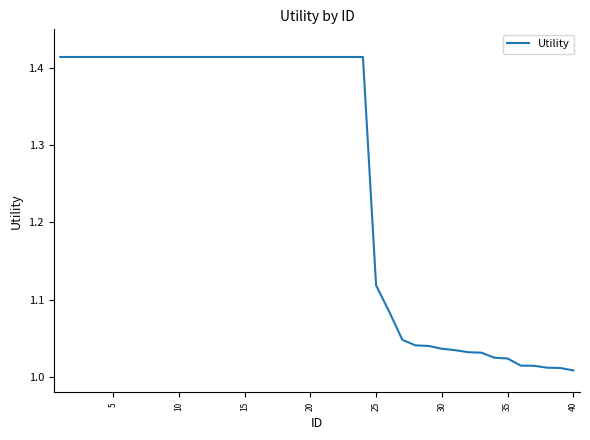

What is the difference between the maximum and minimum values?

0.4